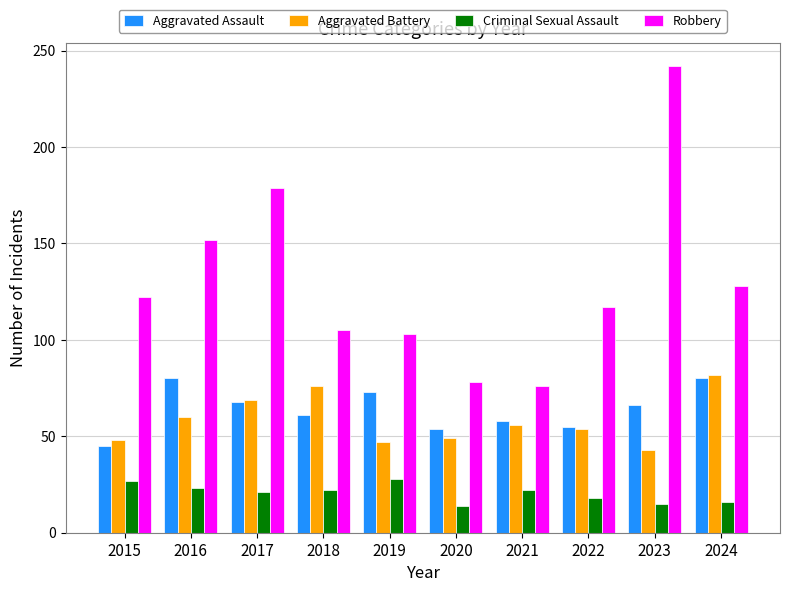

How many values in the Criminal Sexual Assault series are below 22?

5